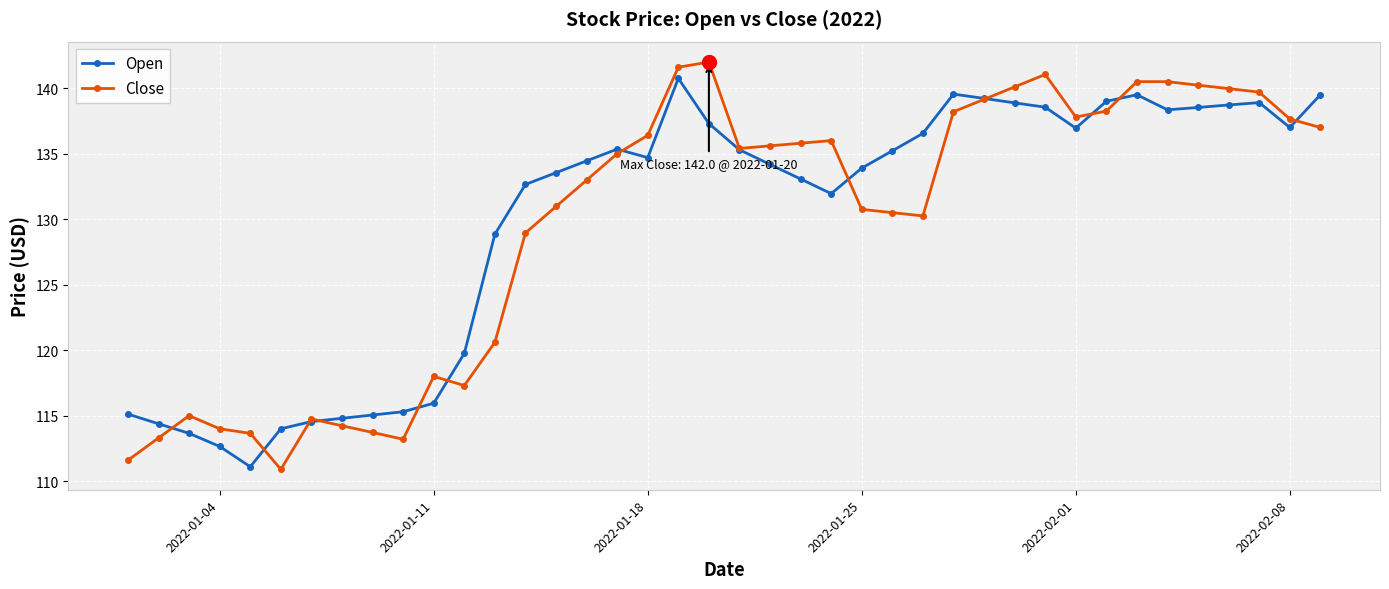

What is the lowest value of the Open series?

111.1